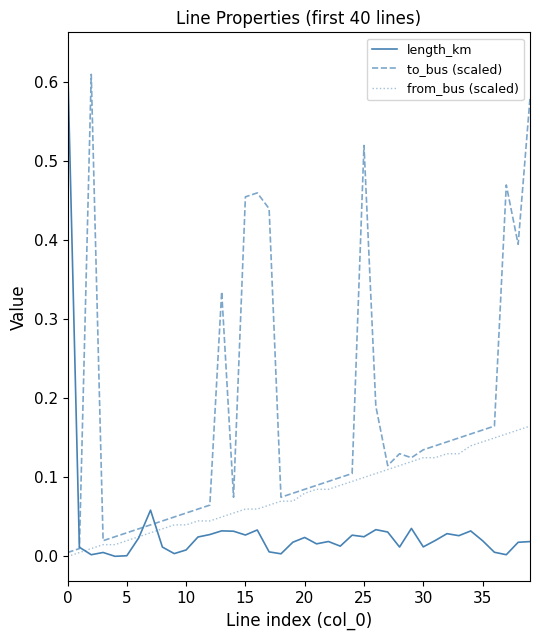

Which series has the largest total across all categories?

to_bus (scaled)